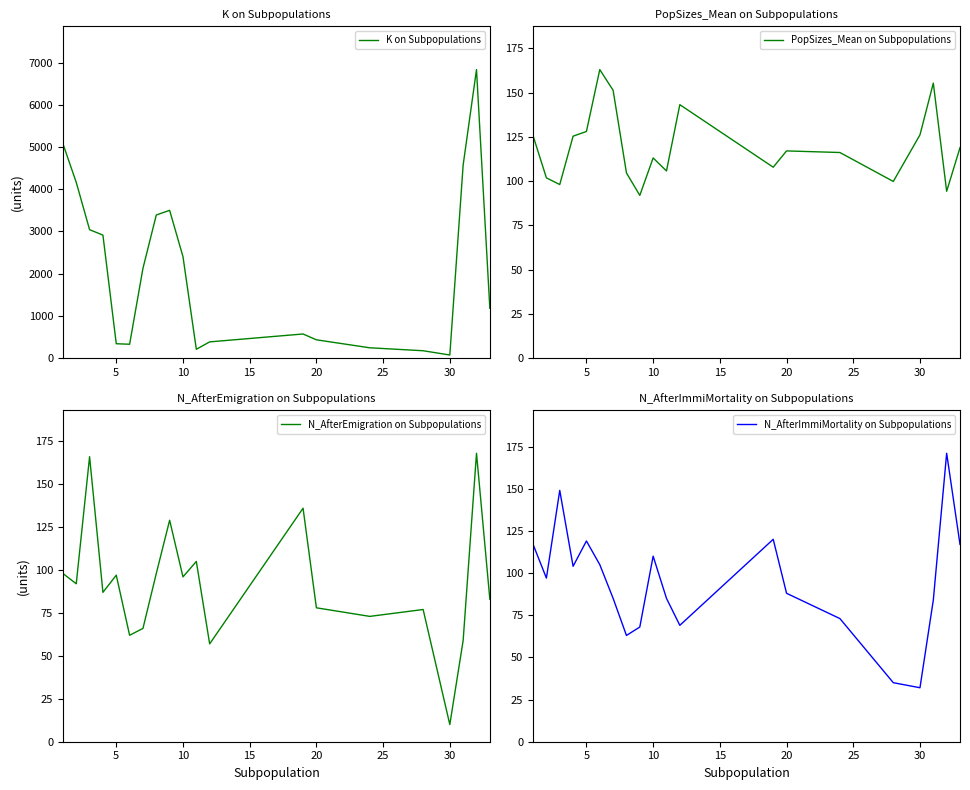

How many values in the N_AfterImmiMortality on Subpopulations series are below 97?

10